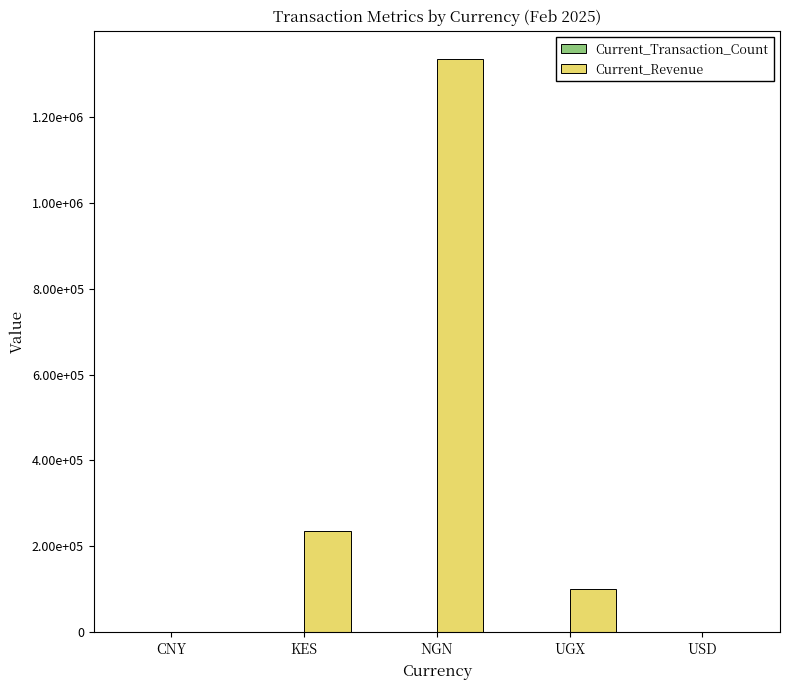

Which series has the largest range (max minus min)?

Current_Revenue